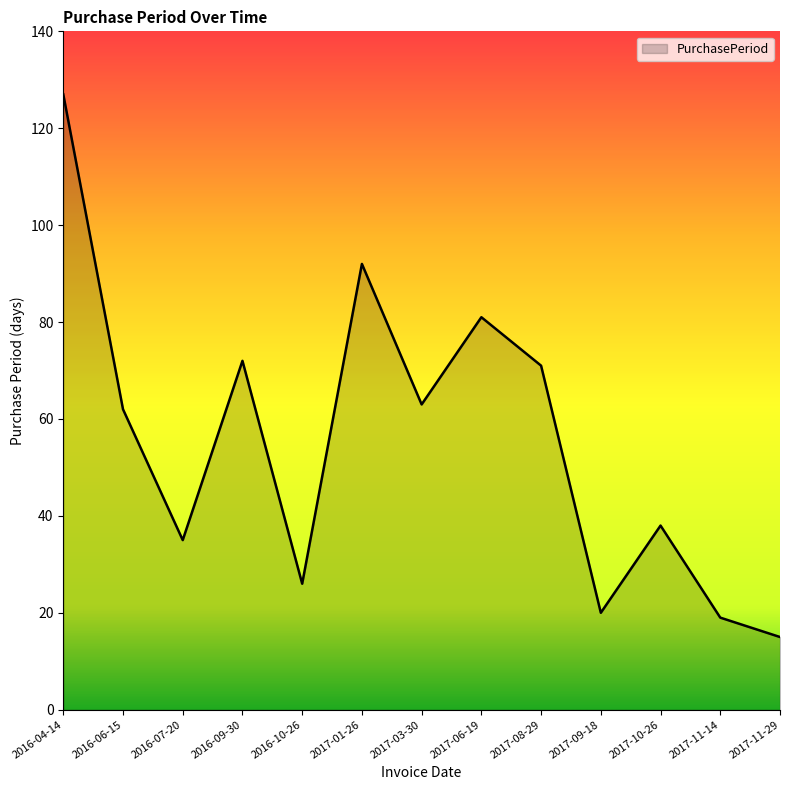

What is the difference between the maximum and minimum values?

112